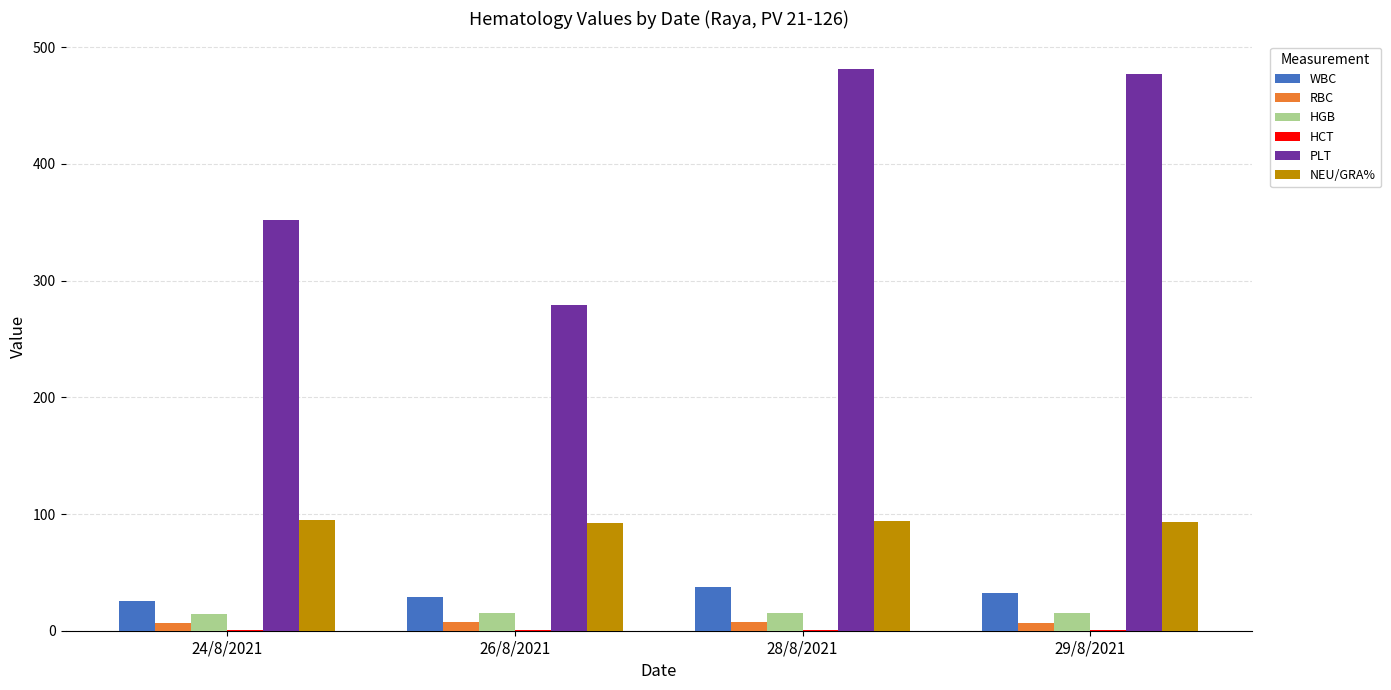

What is the maximum value shown in the chart?

481.0